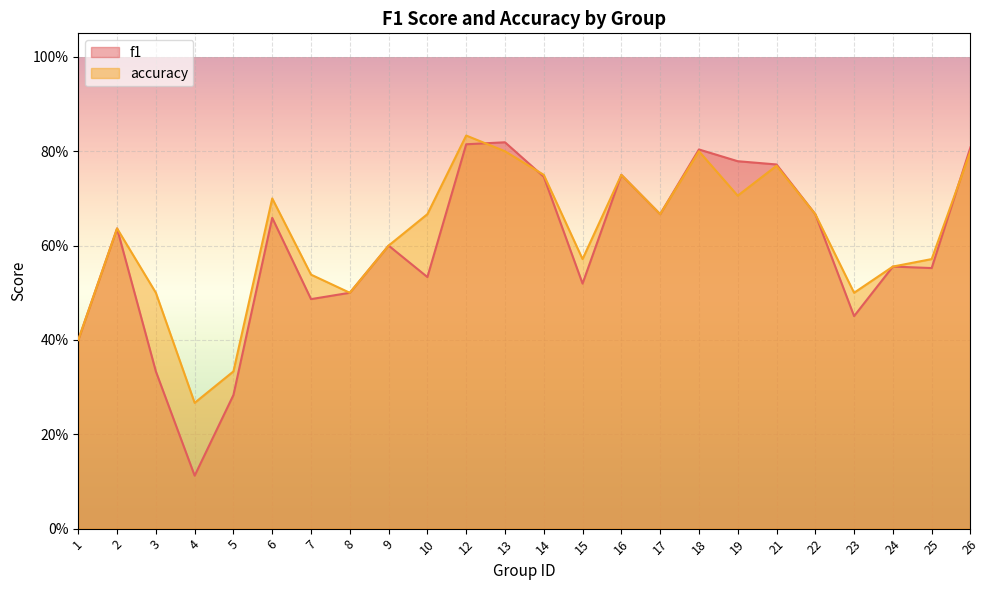

In f1, how many points are higher than both neighbors (excluding endpoints)?

7